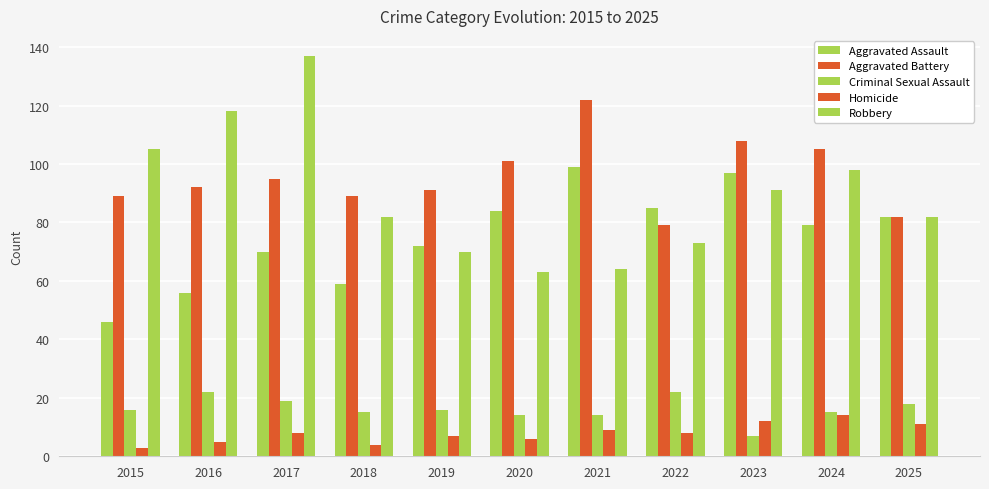

Where is Aggravated Battery nearest to the value 100?

2020